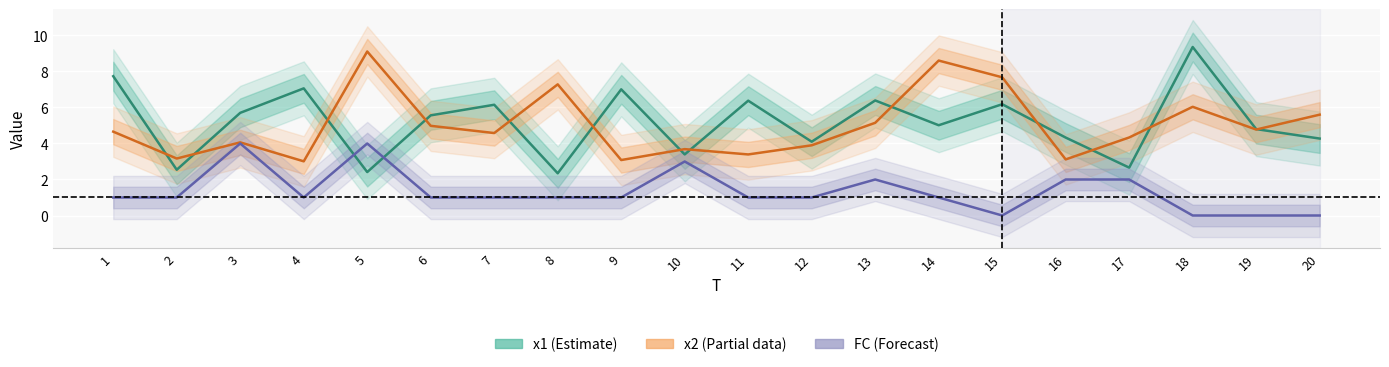

Read the x1 (Estimate) value at 4.

7.1